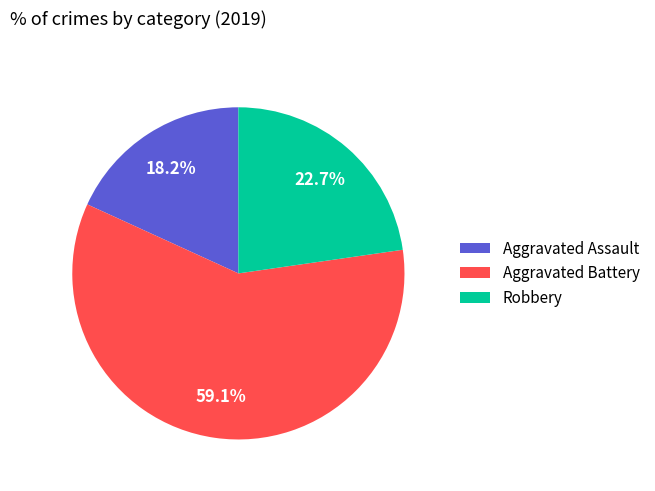

Which category accounts for the majority?

Aggravated Battery